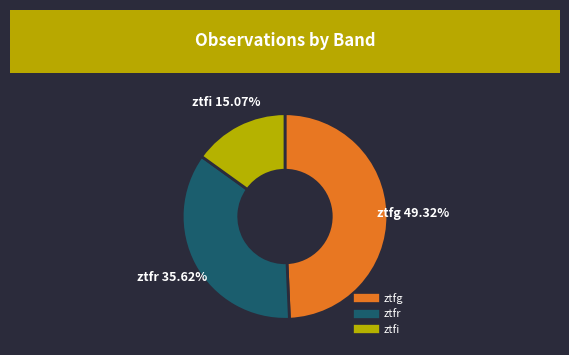

To the nearest percent, what percentage of the pie is ztfi?

15%